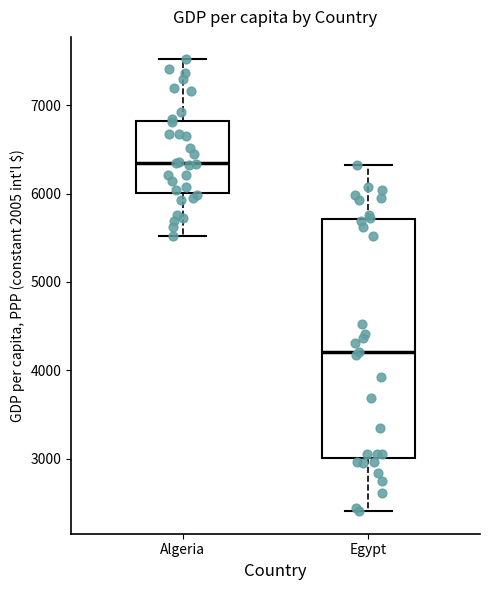

Which box is the tallest, from its lower edge to its upper edge?

Egypt